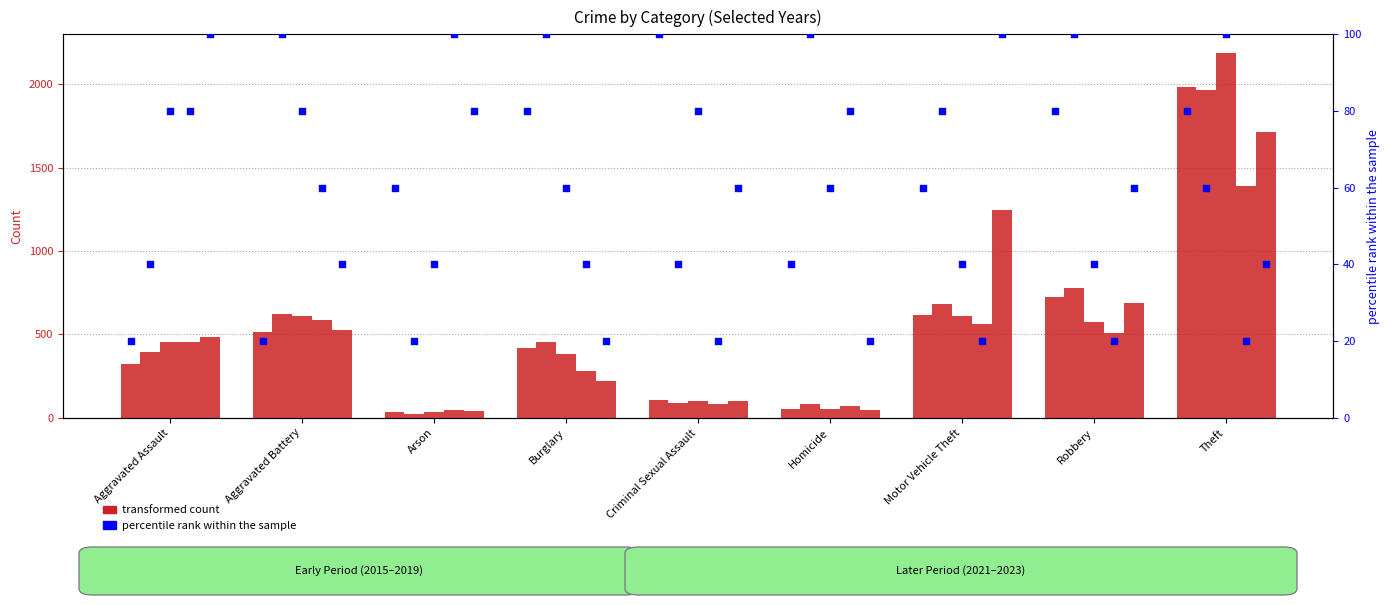

What is the ratio of the value at Motor Vehicle Theft to the value at Robbery?

0.8